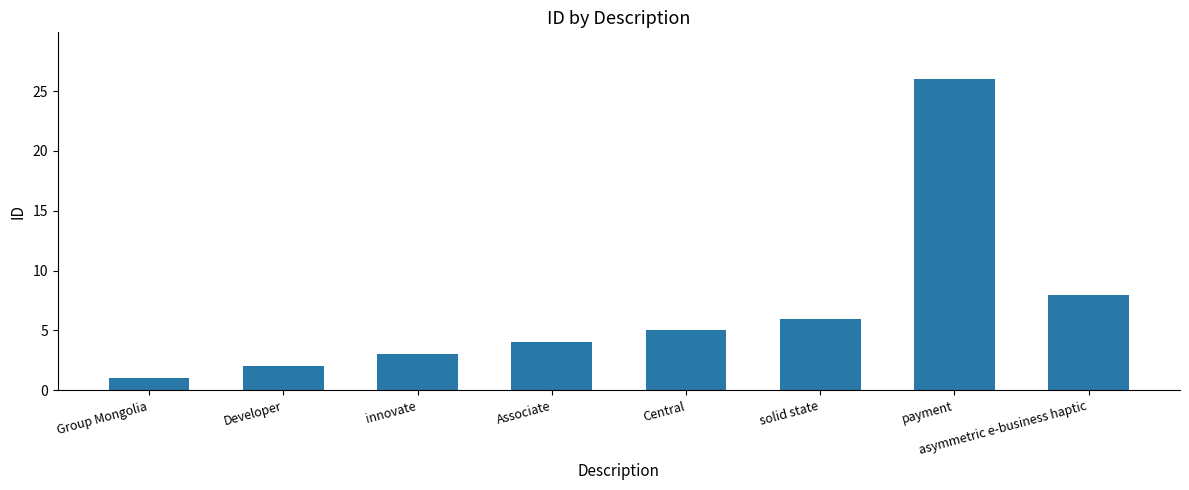

Reading left to right, extract all data points from this chart.

Group Mongolia=1	Developer=2	innovate=3	Associate=4	Central=5	solid state=6	payment=26	asymmetric e-business haptic=8